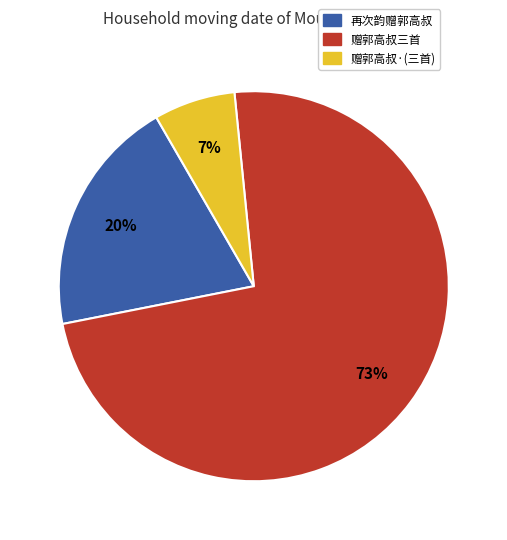

To the nearest percent, what portion does 再次韵赠郭高叔 represent?

20%